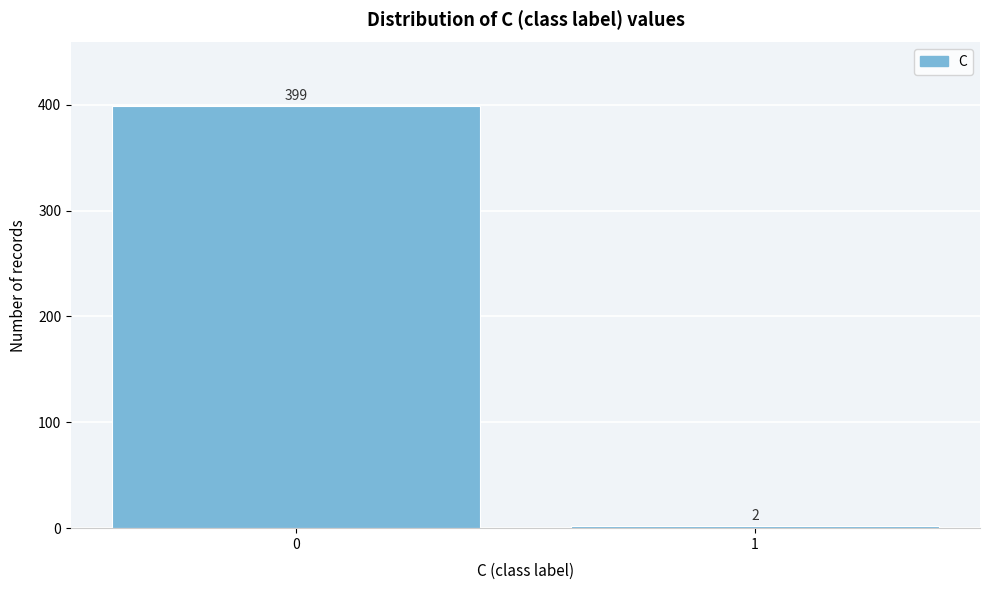

Reading right to left, extract all data points from this chart.

1=2	0=399